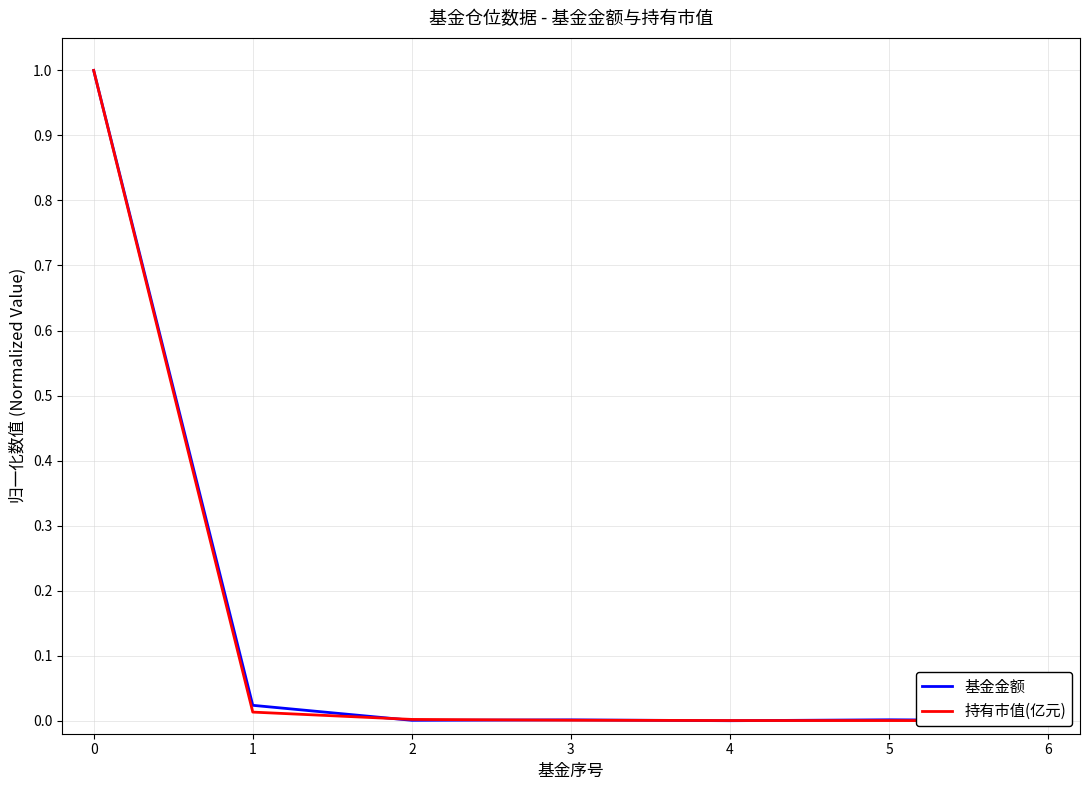

Rank the categories by 持有市值(亿元) value from lowest to highest.

6, 5, 4, 3, 2, 1, 0